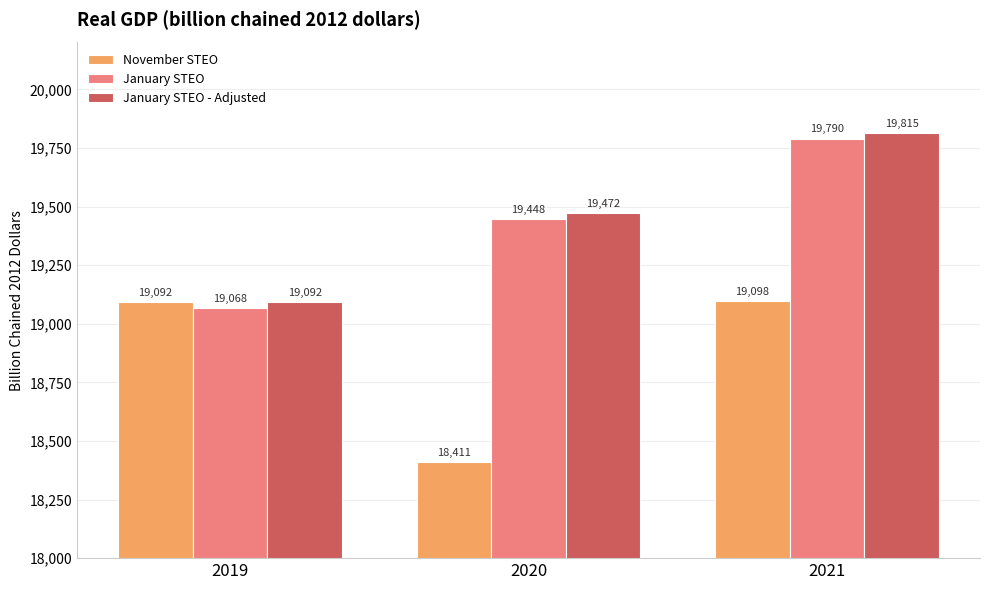

Is it true that November STEO equals 9326.2 at 2019?

False